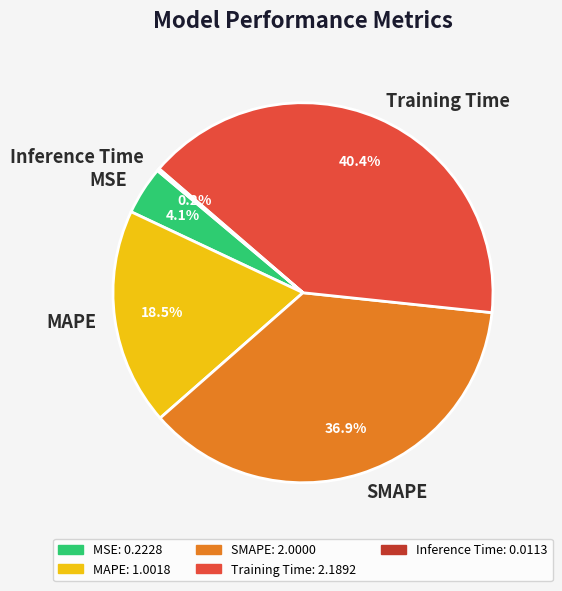

Is it true that SMAPE is 37% of the pie?

True